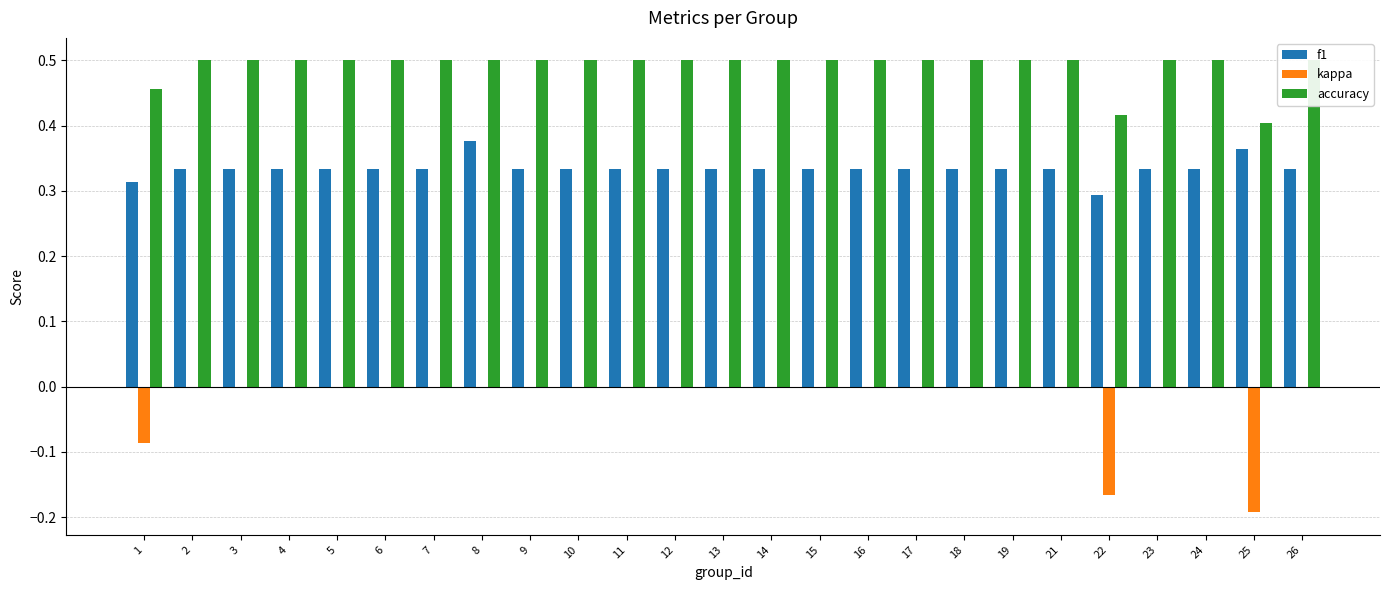

Which category has the highest value in the f1 series?

8